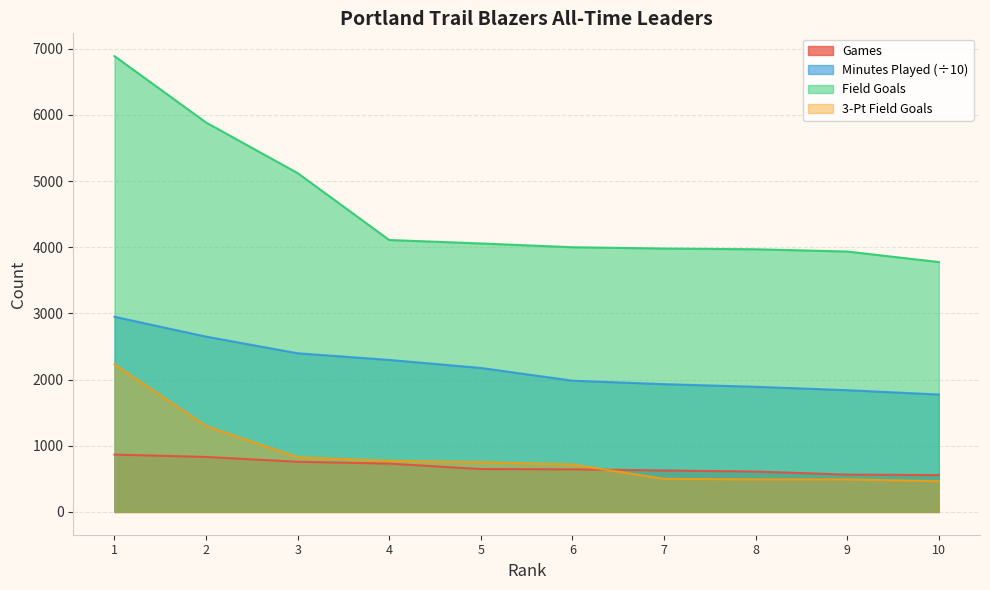

What is the total value across all series at 8?

6963.3